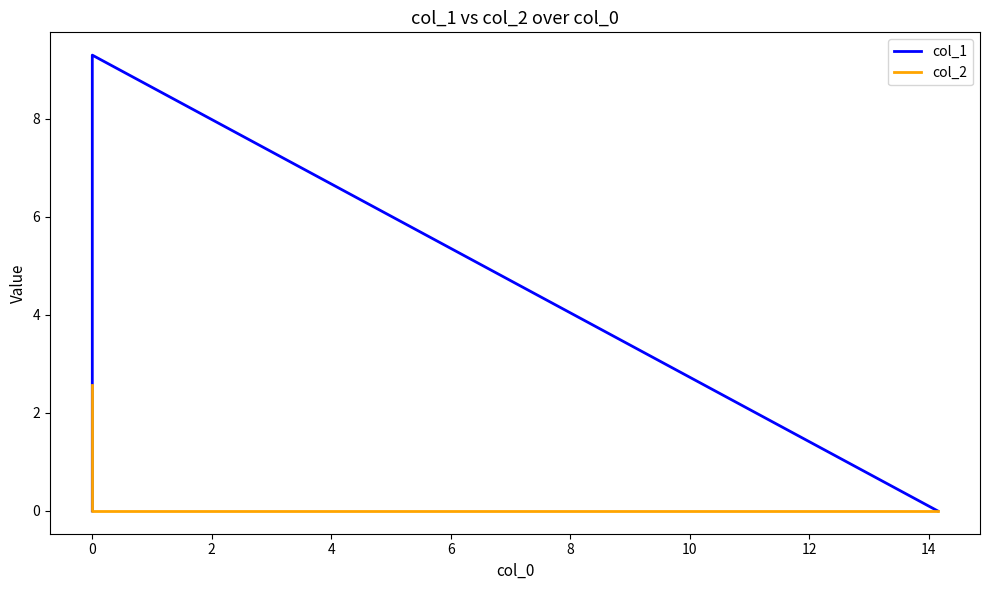

Is it true that col_1 equals 5.9 at 0?

False